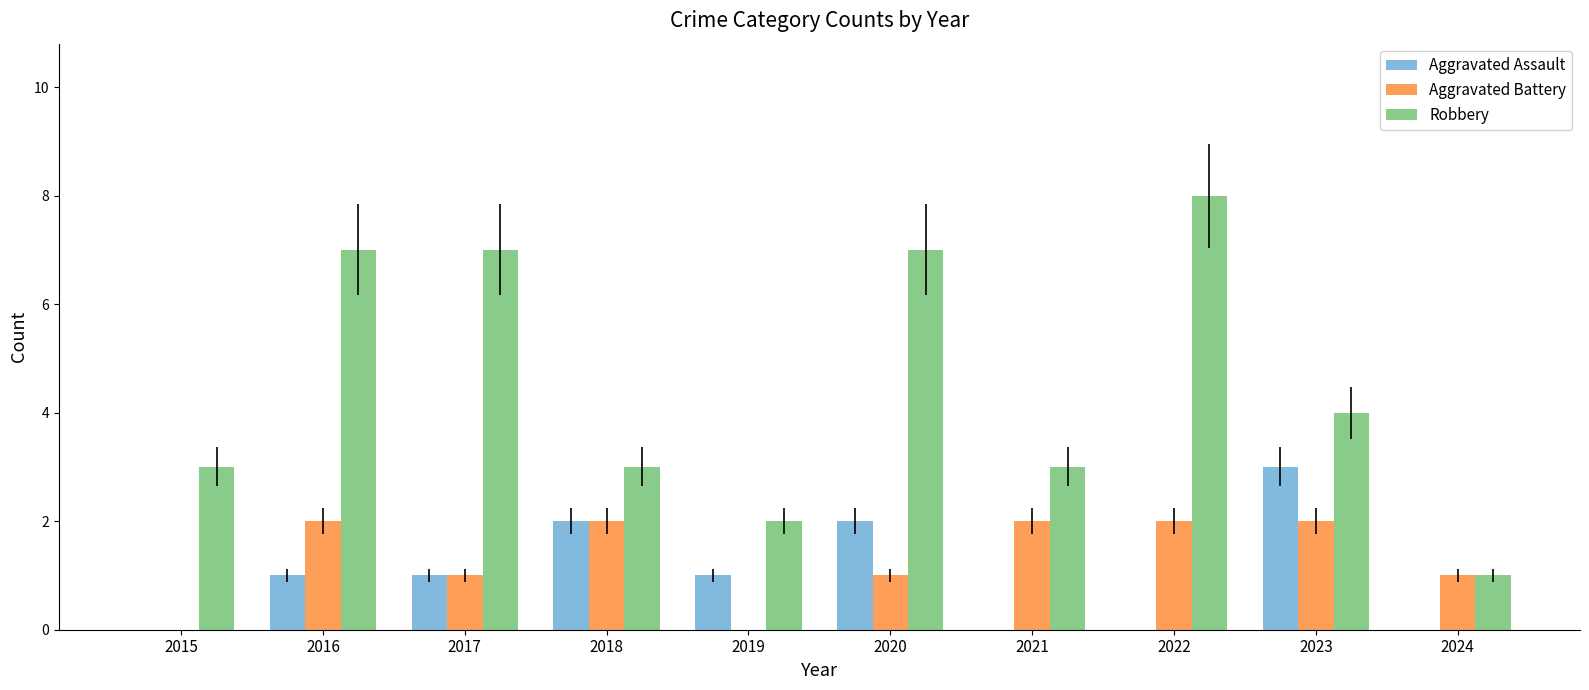

What is the difference between the Aggravated Battery values at 2024 and 2023?

1